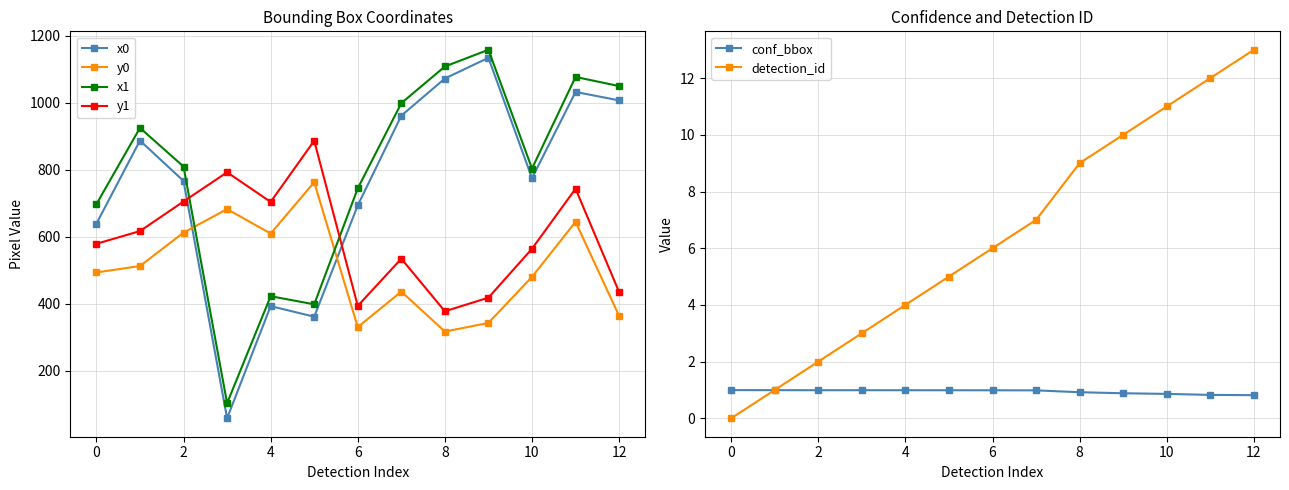

How many intersections are there between x0 and y0?

2